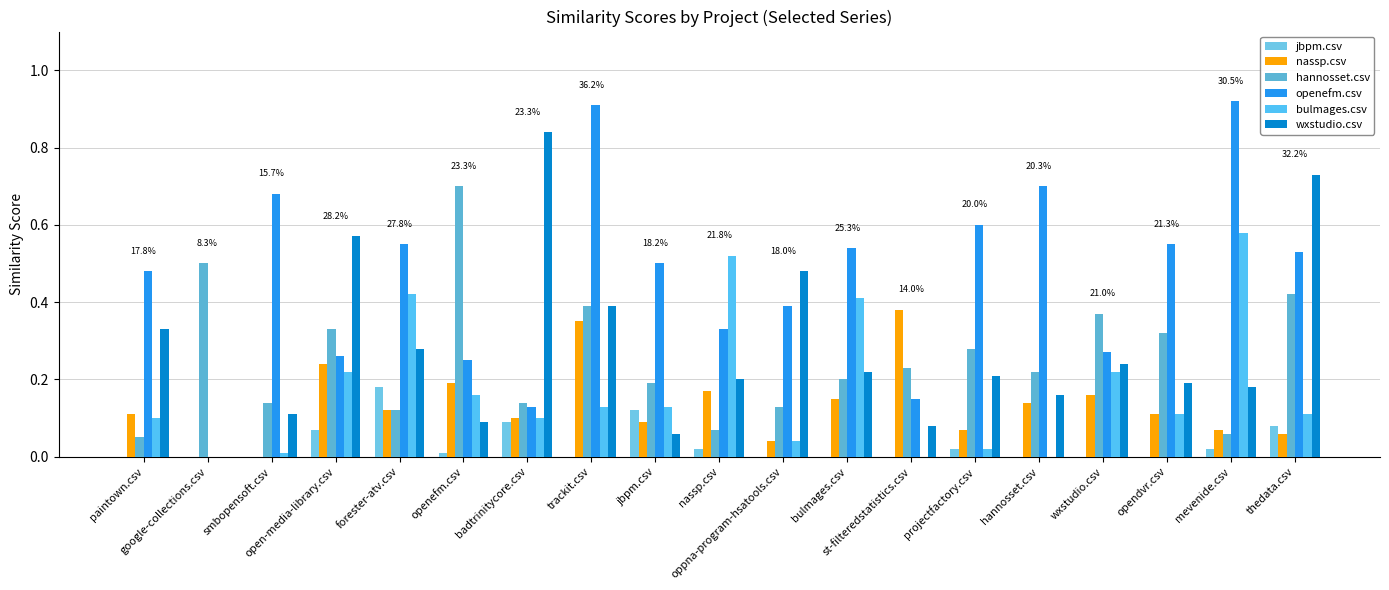

Rank the series at st-filteredstatistics.csv from highest to lowest value.

nassp.csv, hannosset.csv, openefm.csv, wxstudio.csv, jbpm.csv, bulmages.csv